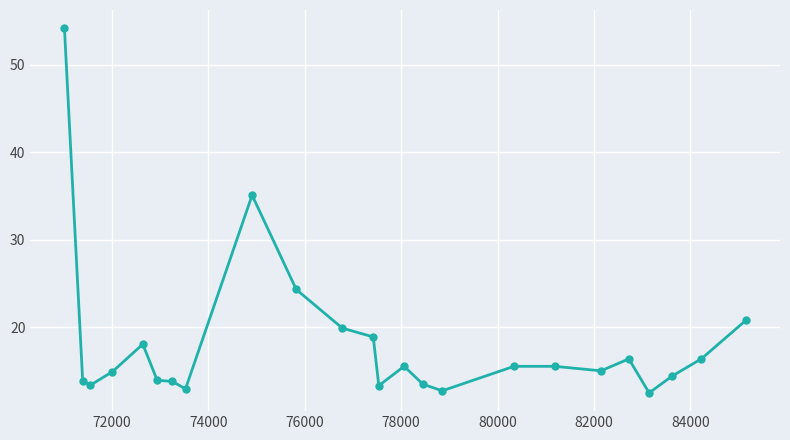

Does the chart display data point markers on the line(s)?

Yes